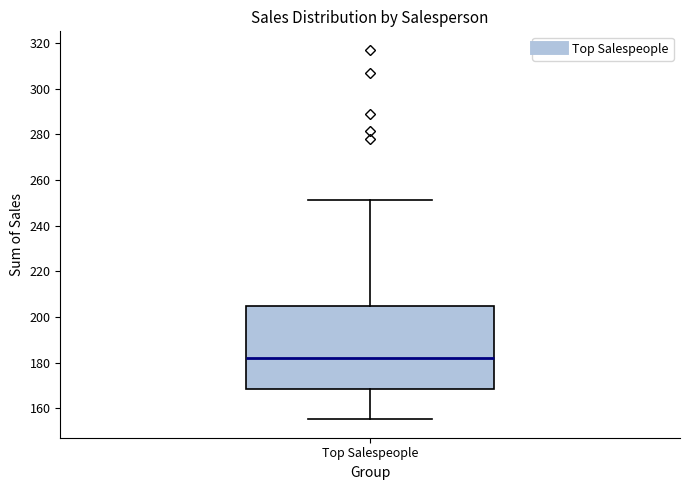

Transcribe this box plot: give where the median line is, the range the box spans, and where the two whiskers end, as read against the y-axis. The values are not printed on the chart, so give them approximately, as read against the axis.

median 182, box 168 to 204, whiskers 156 to 252